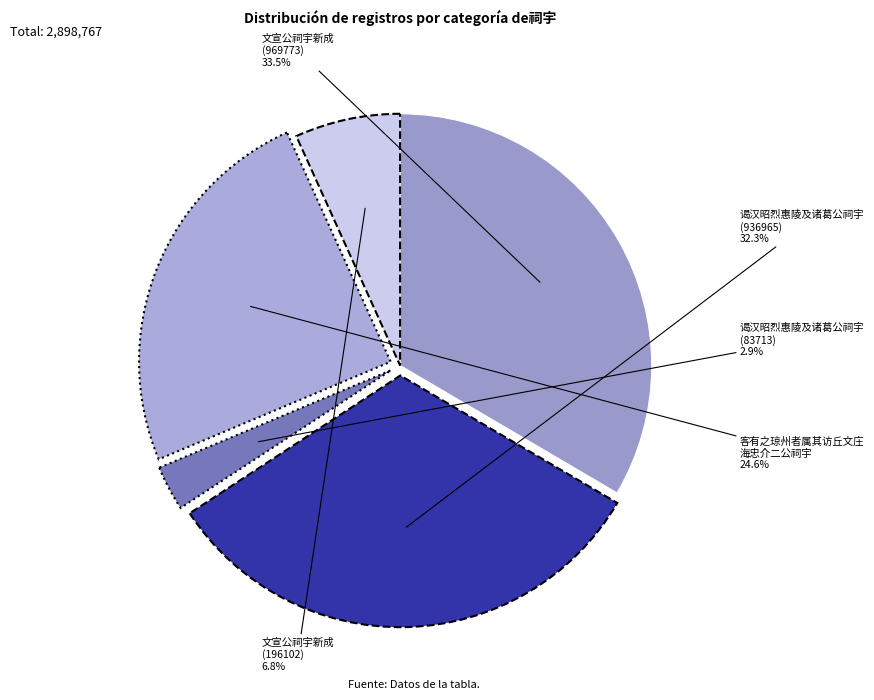

How many segments does this pie chart have?

5